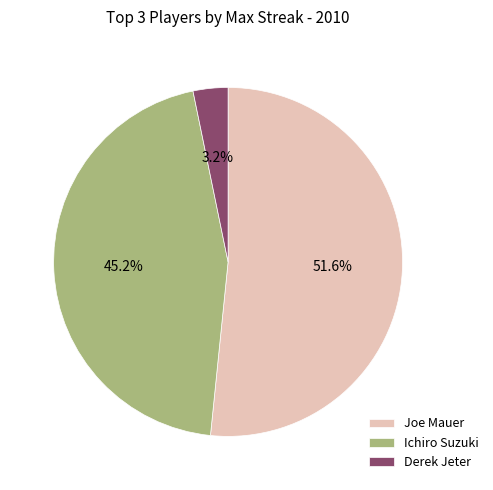

Between Ichiro Suzuki and Derek Jeter, which is larger?

Ichiro Suzuki